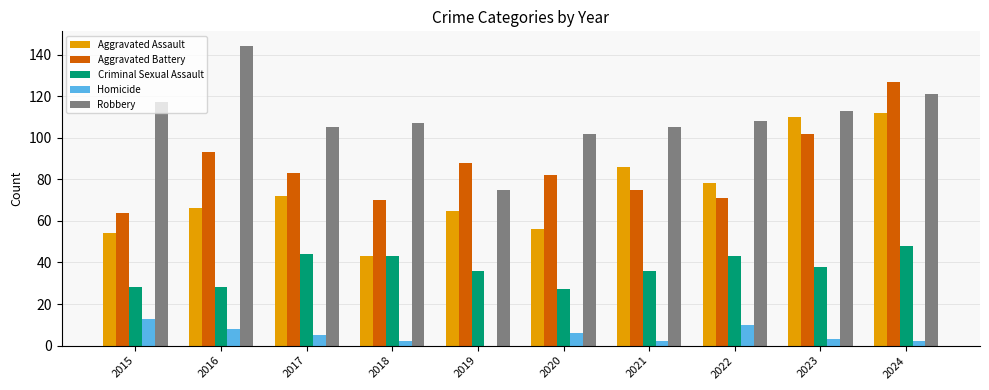

What is the highest value of the Aggravated Battery series?

127